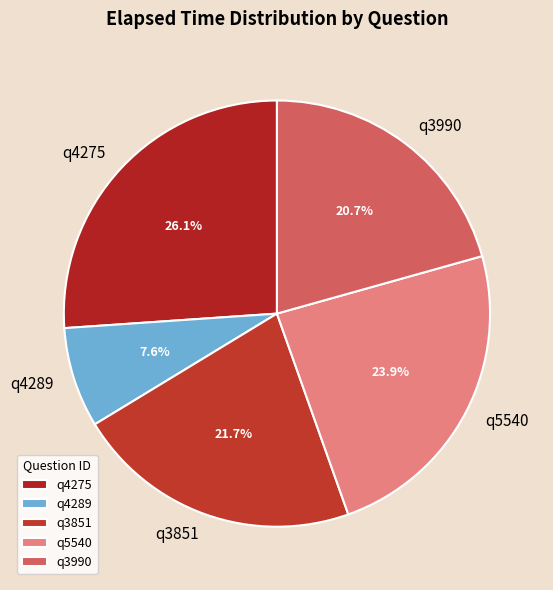

The q4289 slice represents 8% of the pie. True or false?

True